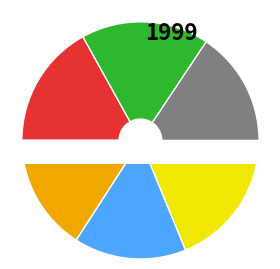

How many slices are in this pie chart?

6